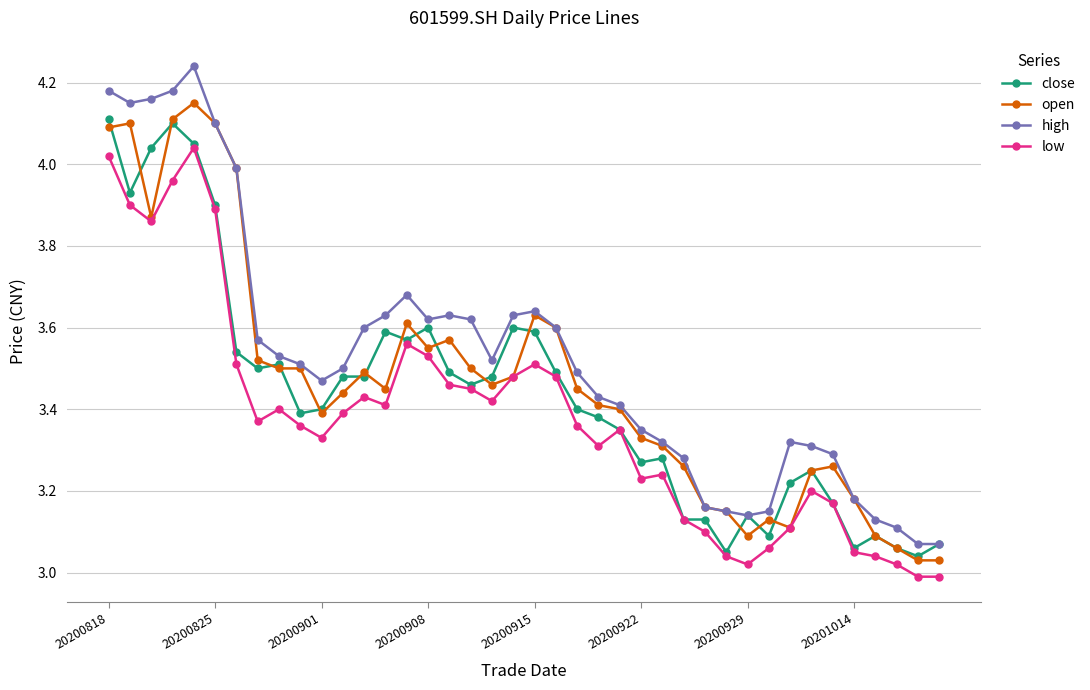

Which series has the largest range (max minus min)?

high